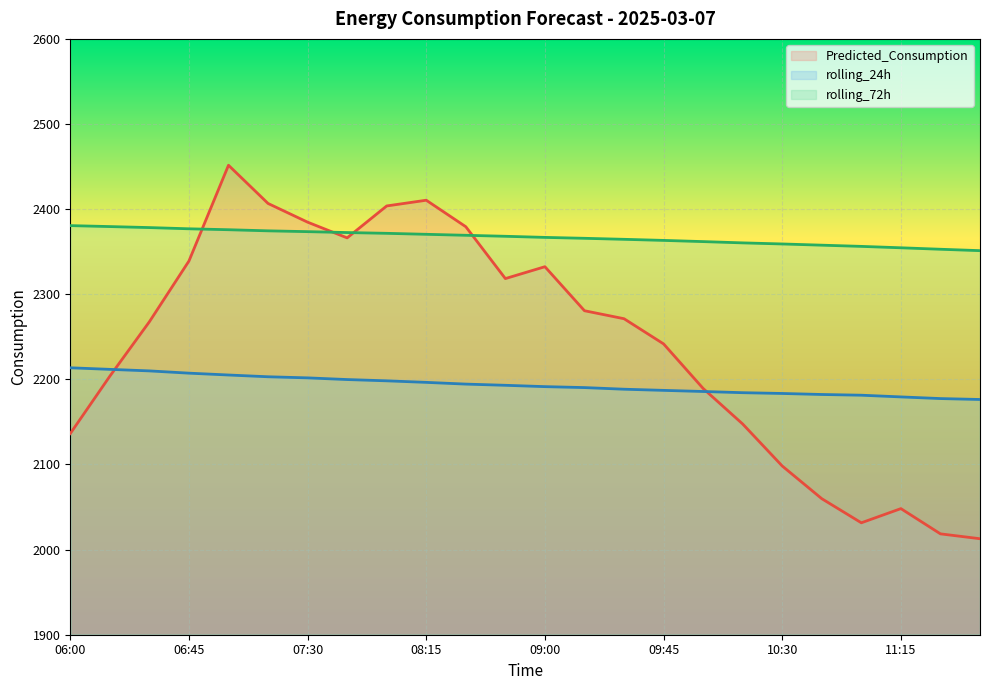

How many lines are shown in the chart?

3